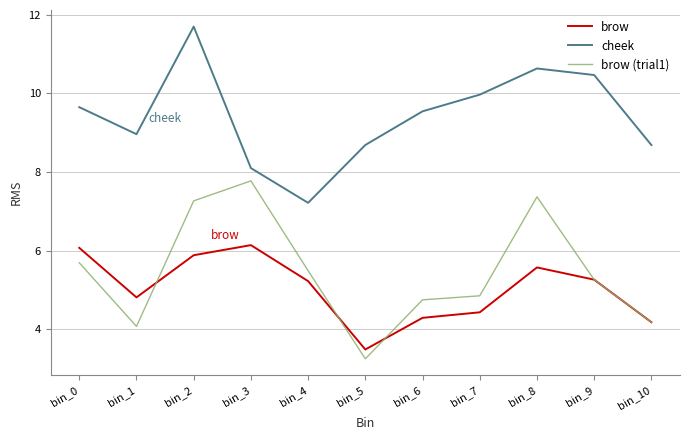

True or false: cheek has a value of 2.8 at bin_9.

False